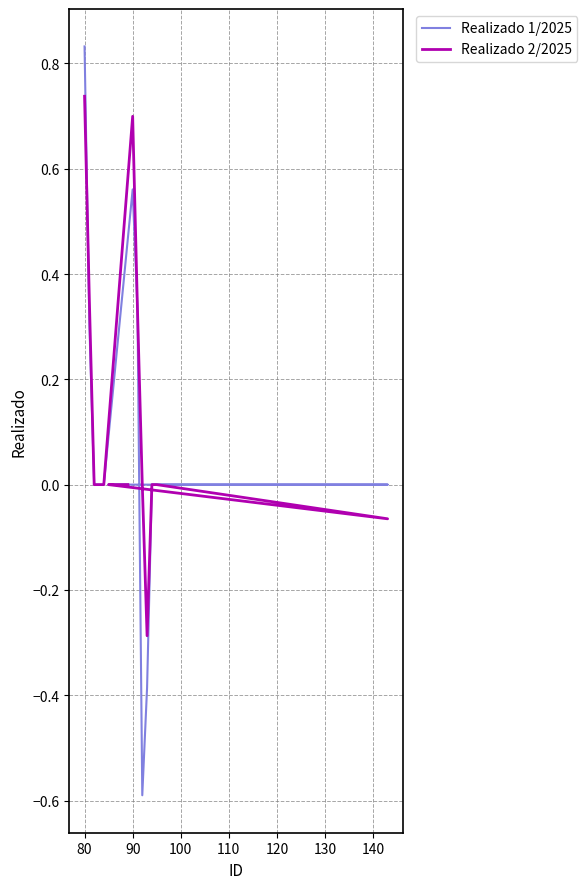

What is the sum of all Realizado 1/2025 values?

1.1